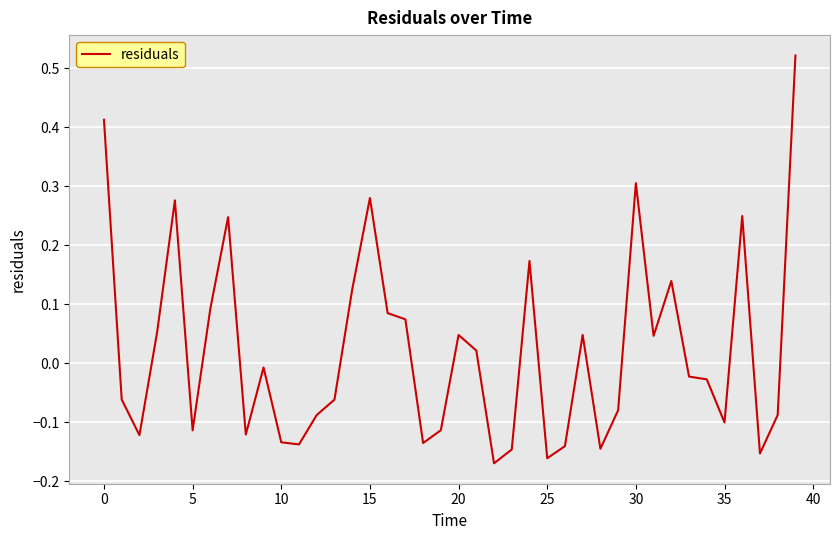

How many lines are shown in the chart?

1